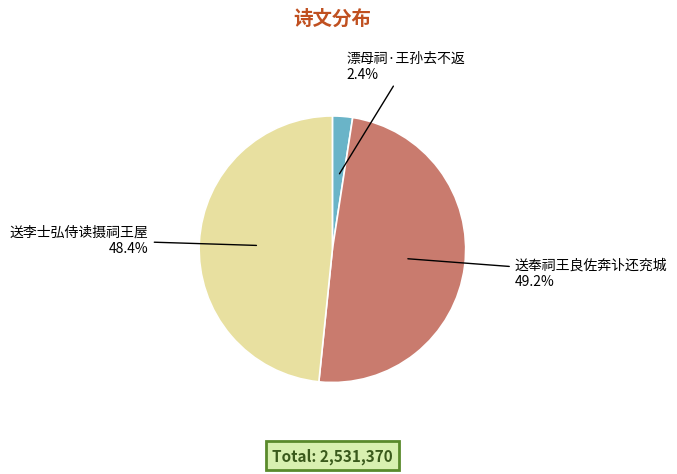

True or false: 漂母祠·王孙去不返 accounts for 7% of the total.

False